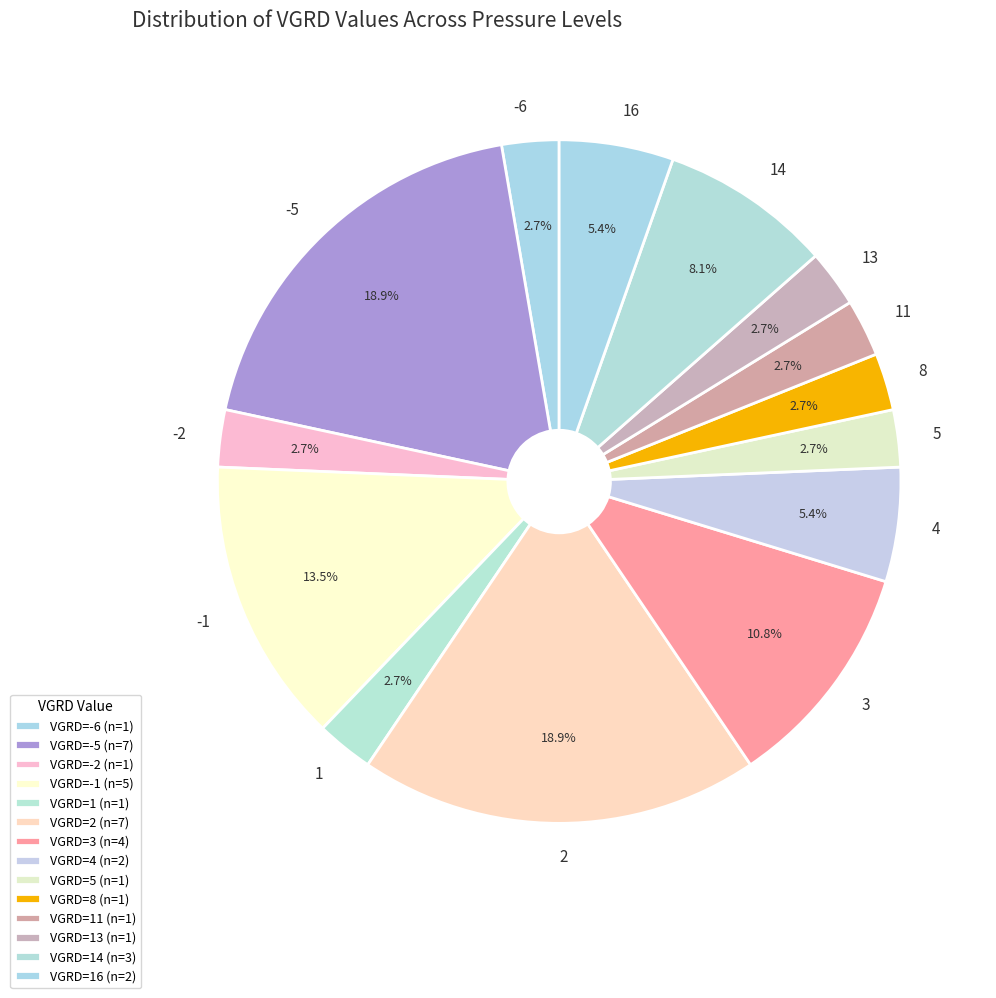

Combined, do -5 and 3 account for over 50%?

No